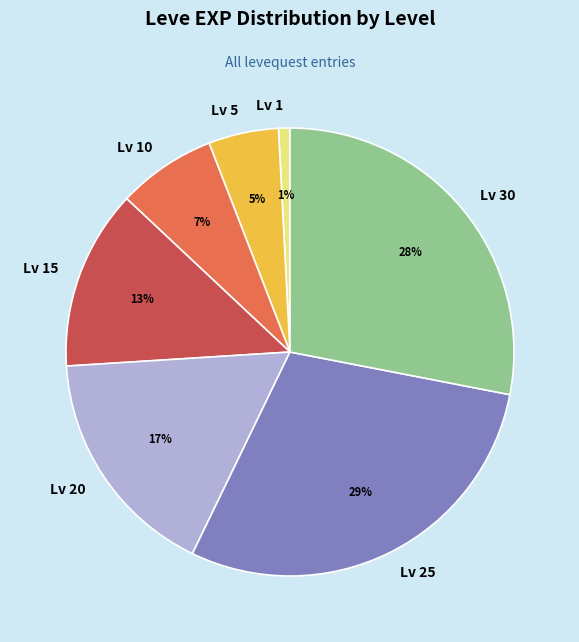

Which slice is the largest?

Lv 25